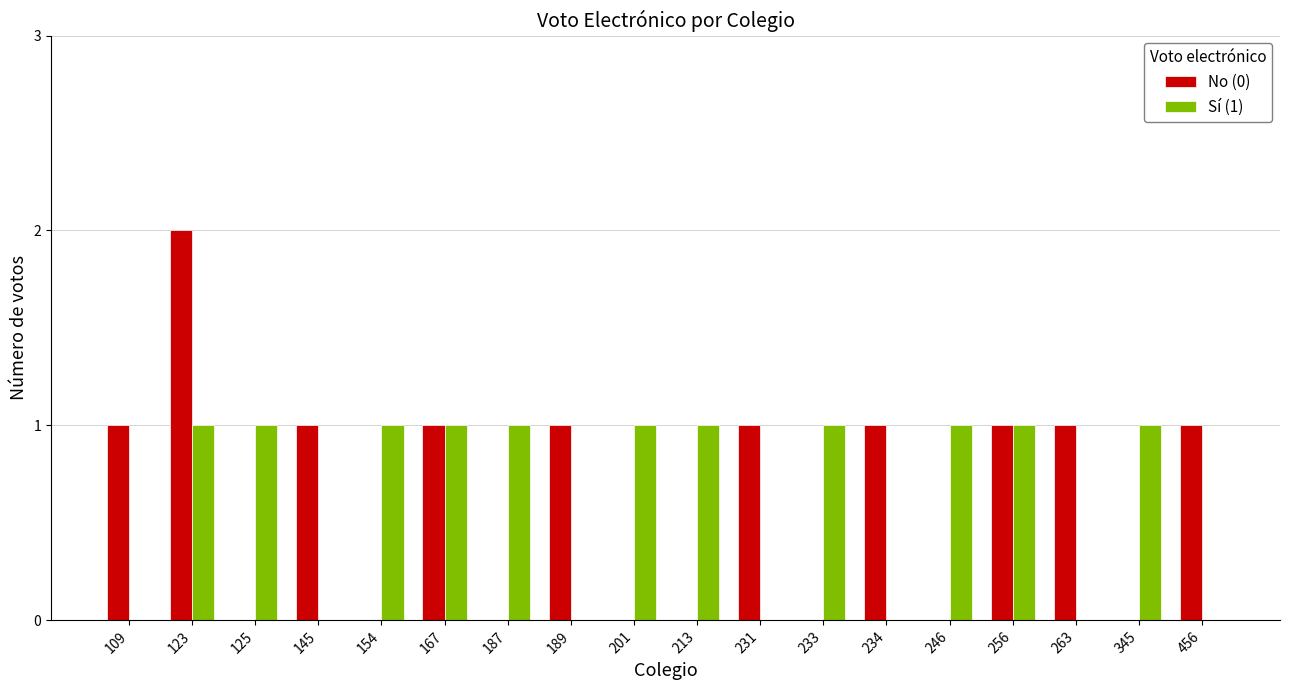

Which series changed the most between 123 and 125?

No (0)